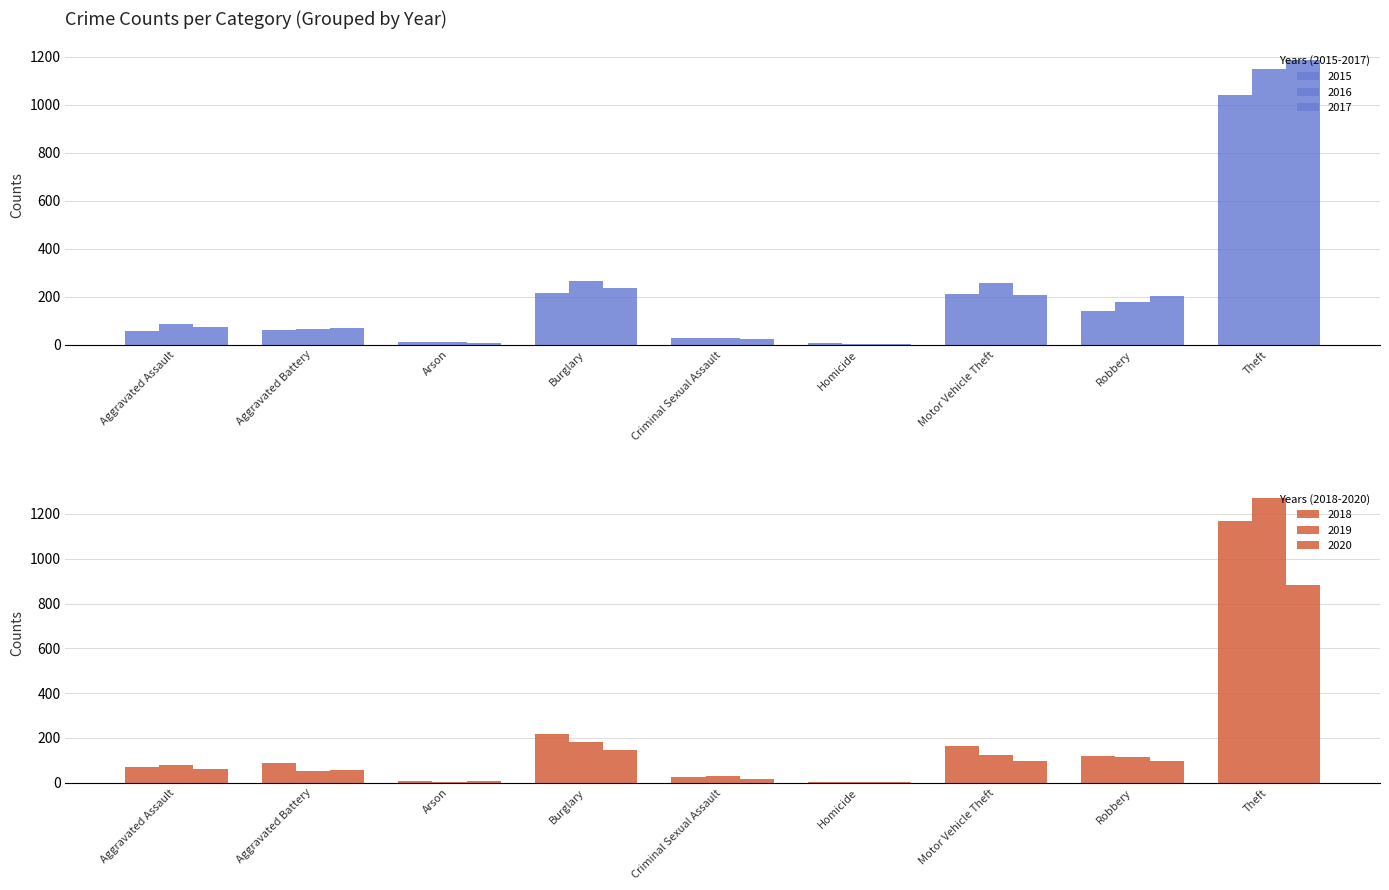

What is the sum of all 2018 values?

1865